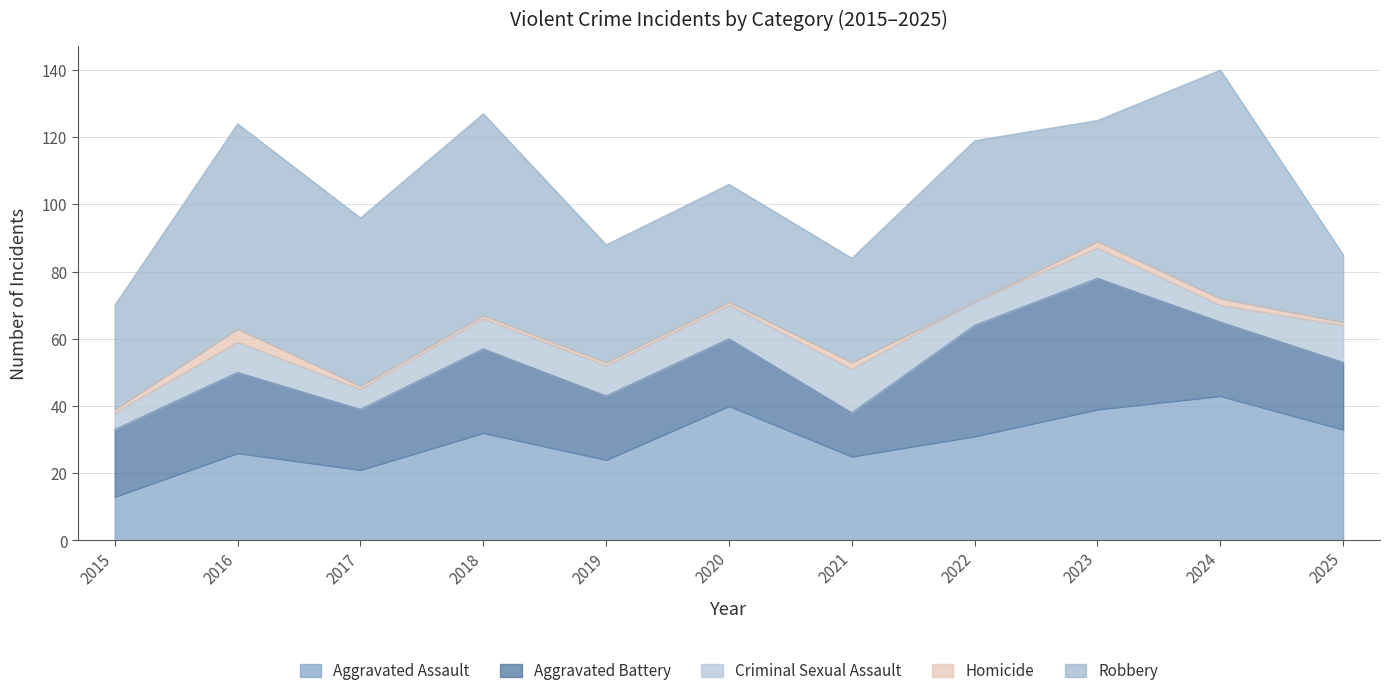

Where is Criminal Sexual Assault nearest to the value 9?

2016